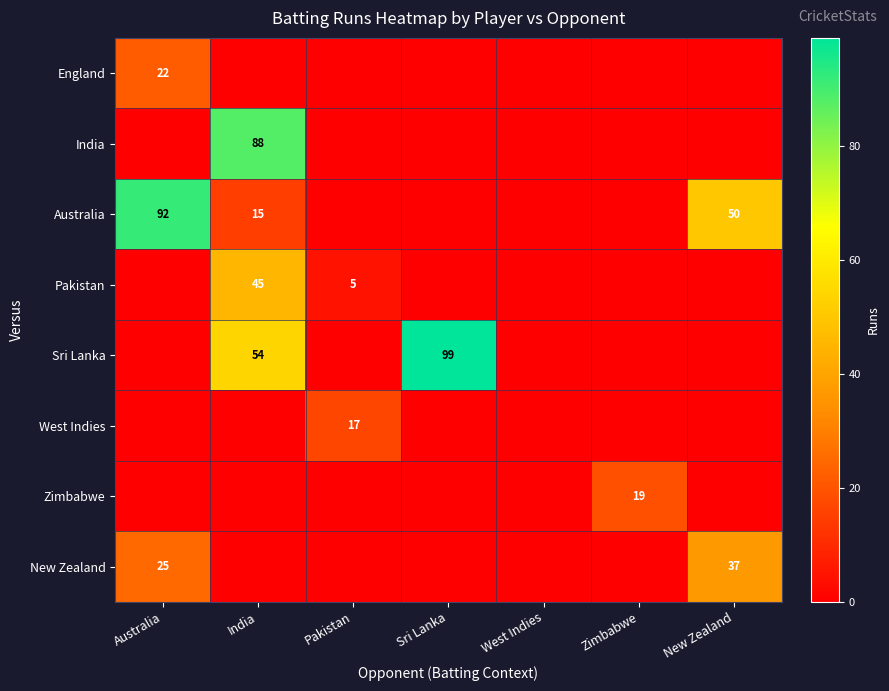

Is it true that Australia equals 41 at Australia?

False